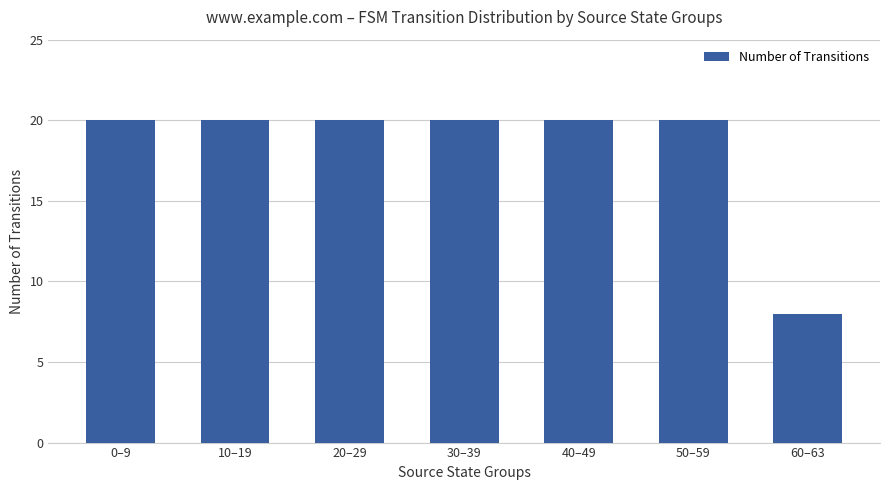

Approximately how many times larger is the value at 30–39 compared to 40–49?

1.0